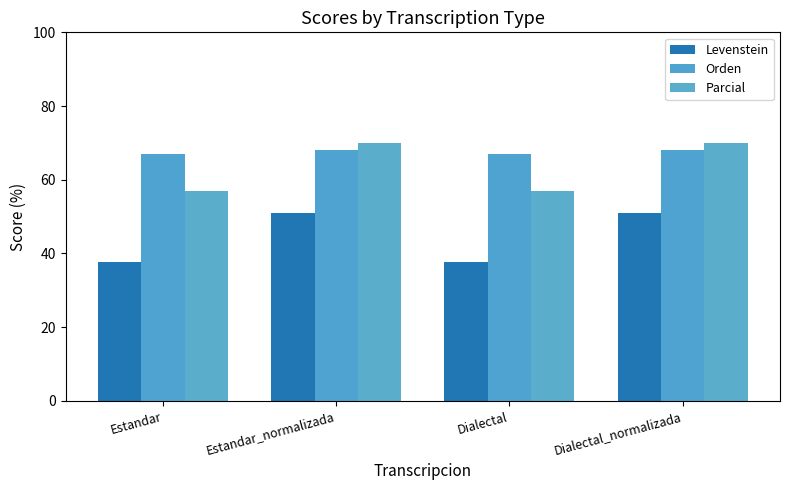

What is the average value of the Levenstein series?

44.3